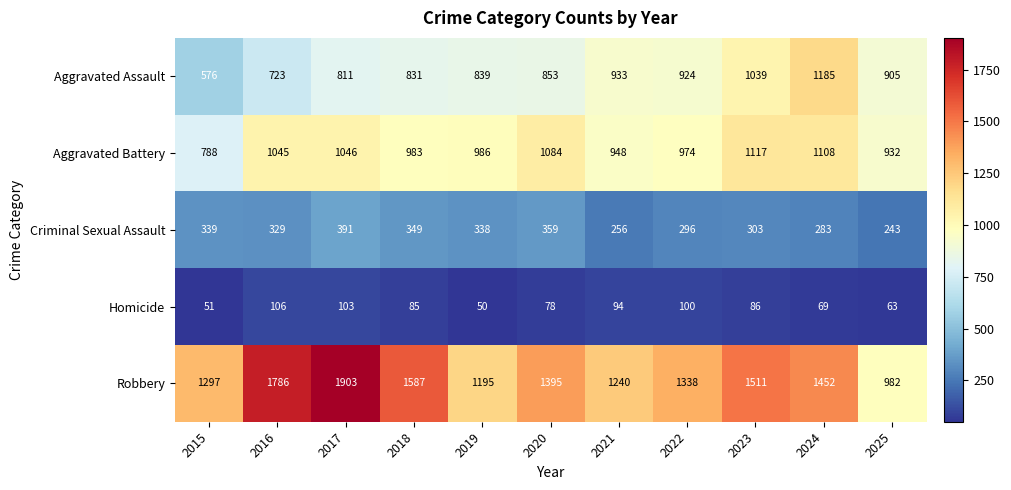

At 2025, list the series in order from smallest to largest.

Homicide, Criminal Sexual Assault, Aggravated Assault, Aggravated Battery, Robbery